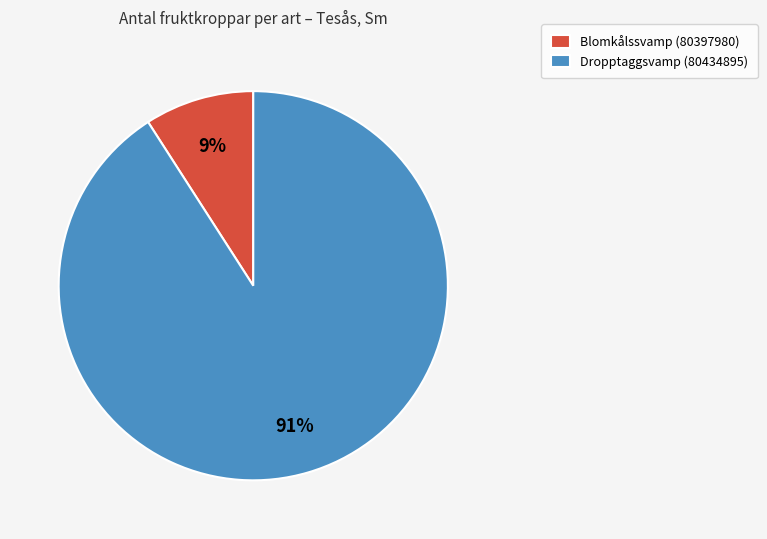

Which slice is the smallest?

Blomkålssvamp (80397980)